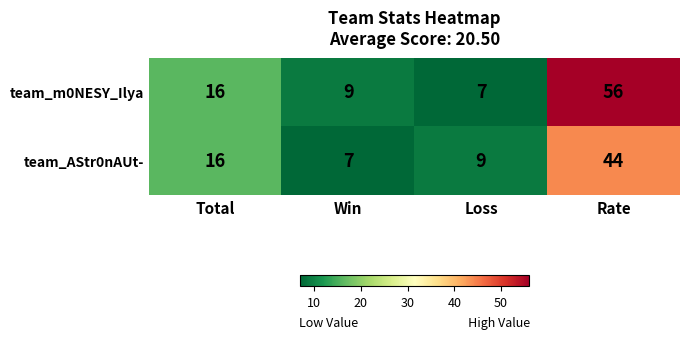

At how many categories does at least one series exceed 32?

1